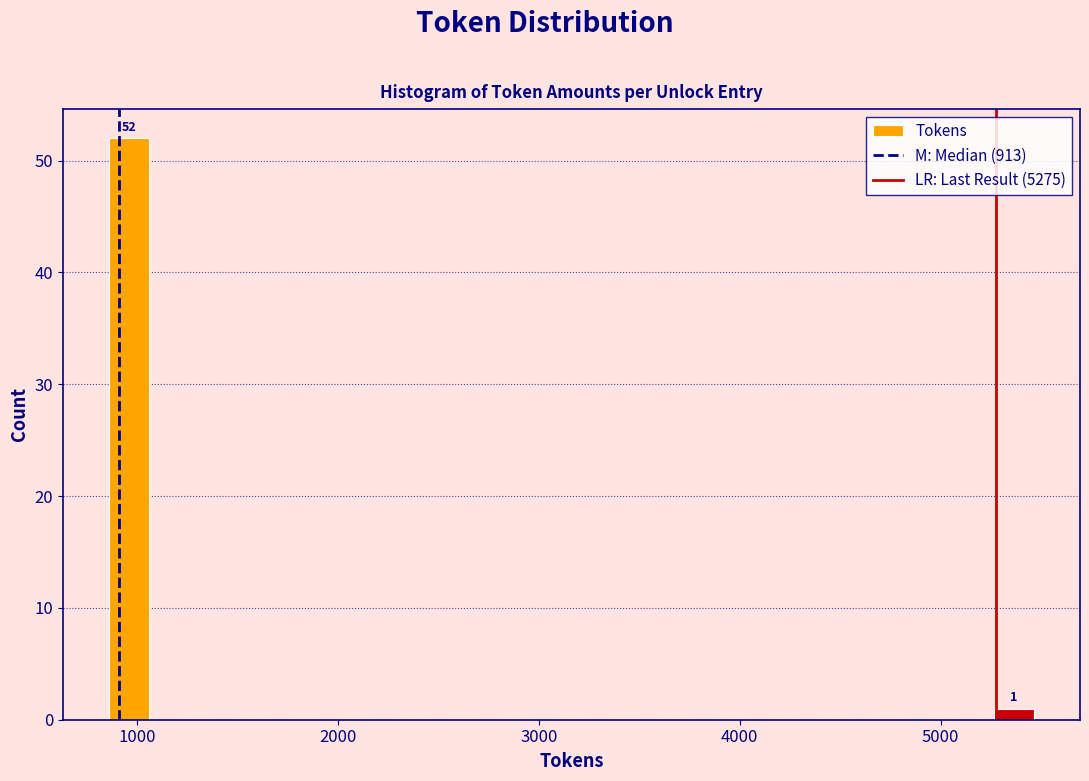

Around what value on the x-axis is the tallest bar? Give the approximate position of its centre, as read against the axis.

1000